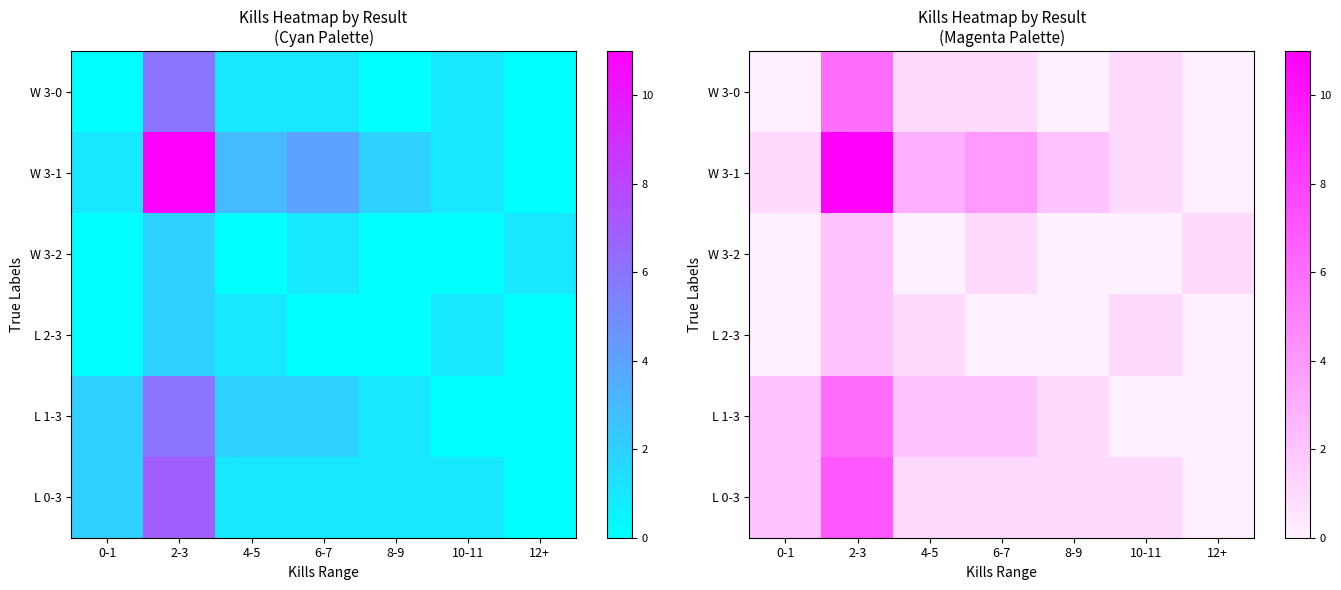

True or false: W 3-1 has a value of 0 at 12+.

True